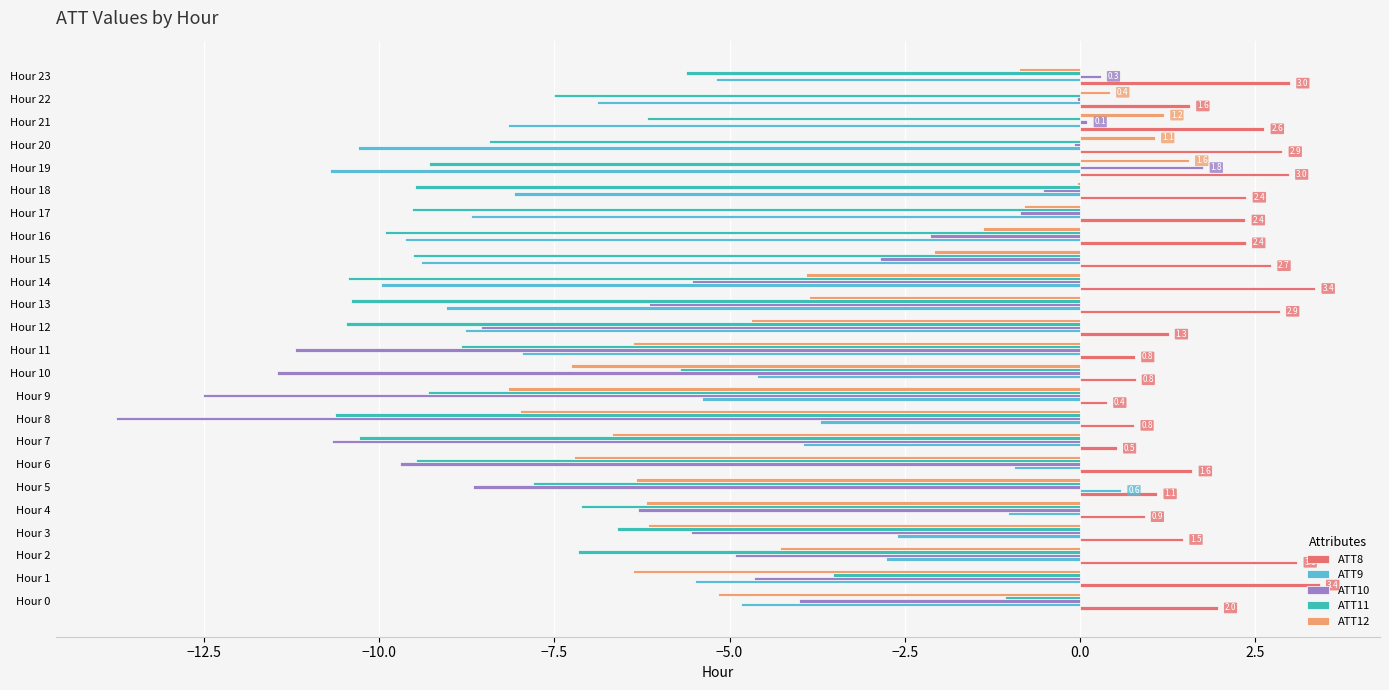

Count the number of categories in the chart.

24